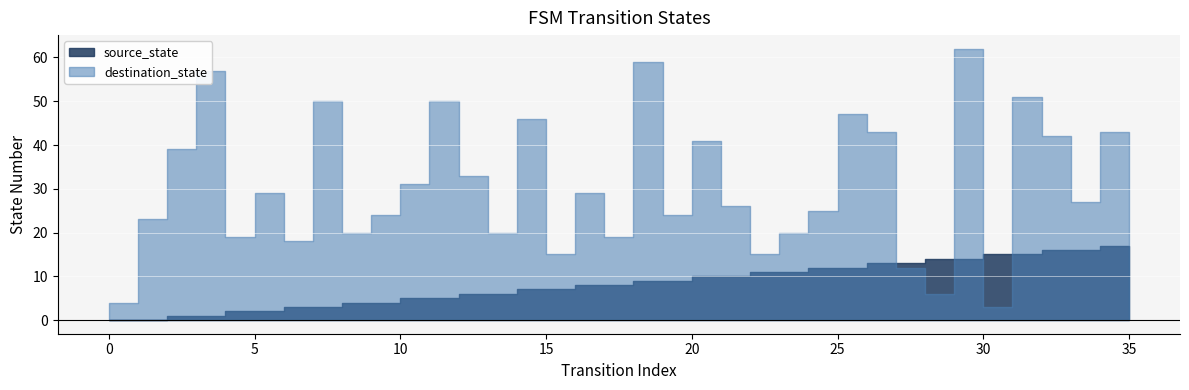

The value of source_state at 3 is 1. True or false?

False